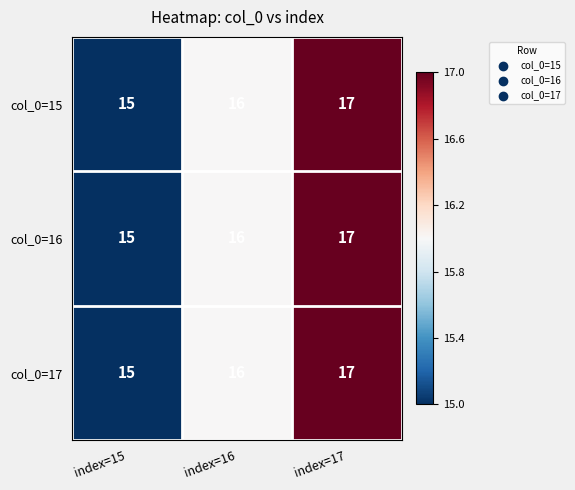

What is the sum of all col_0=17 values?

48